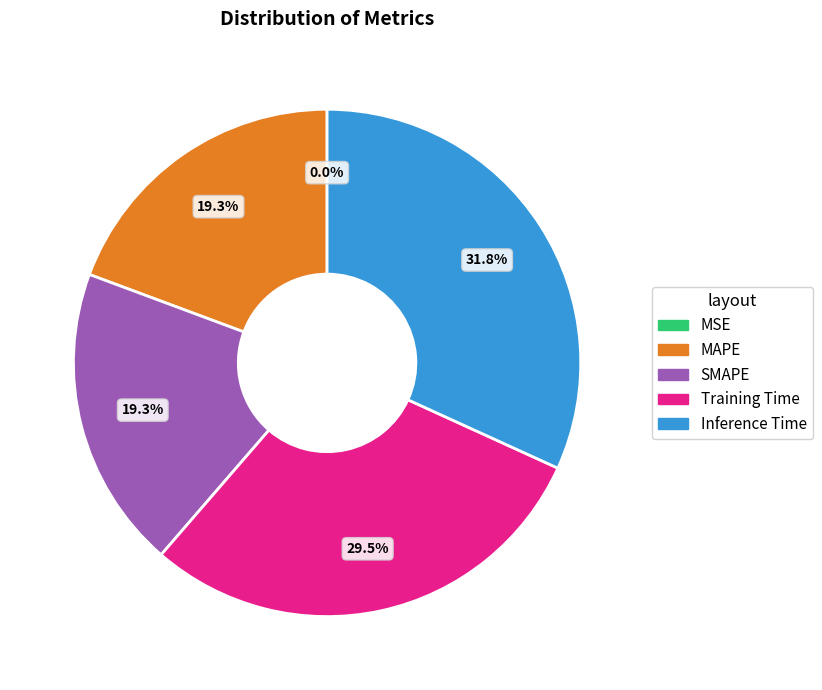

Is there any slice that represents more than half of the pie?

No